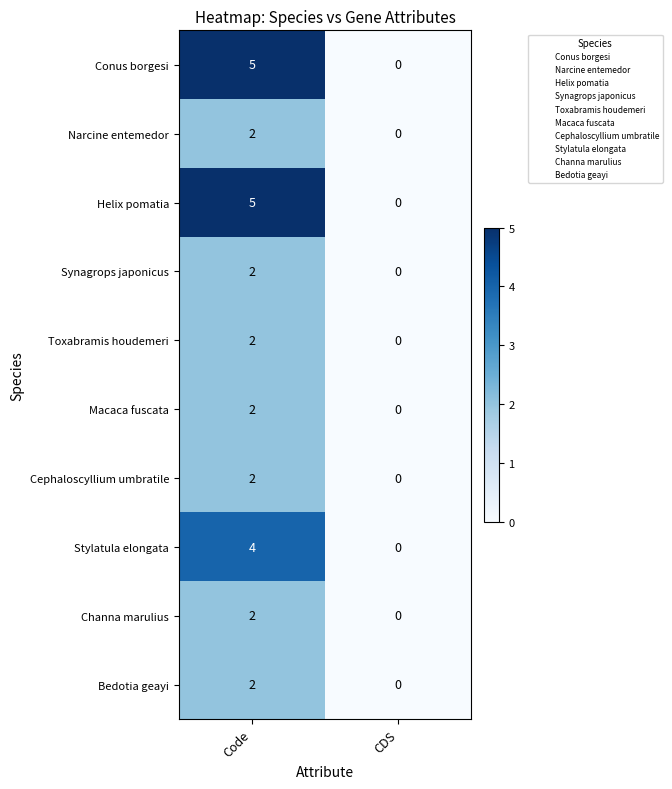

True or false: Macaca fuscata has a value of 0 at CDS.

True